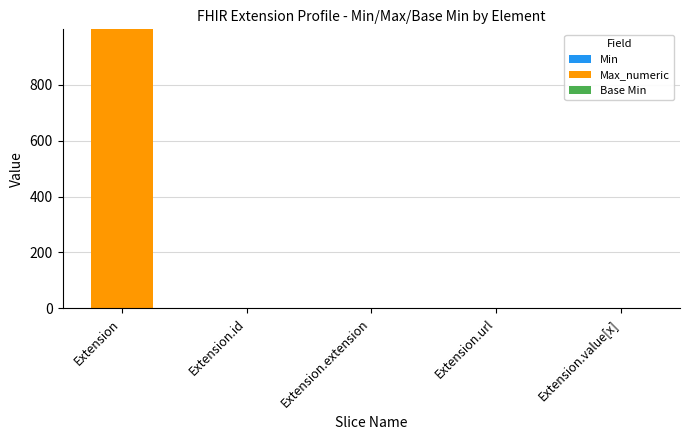

At how many categories does at least one series exceed 462?

1